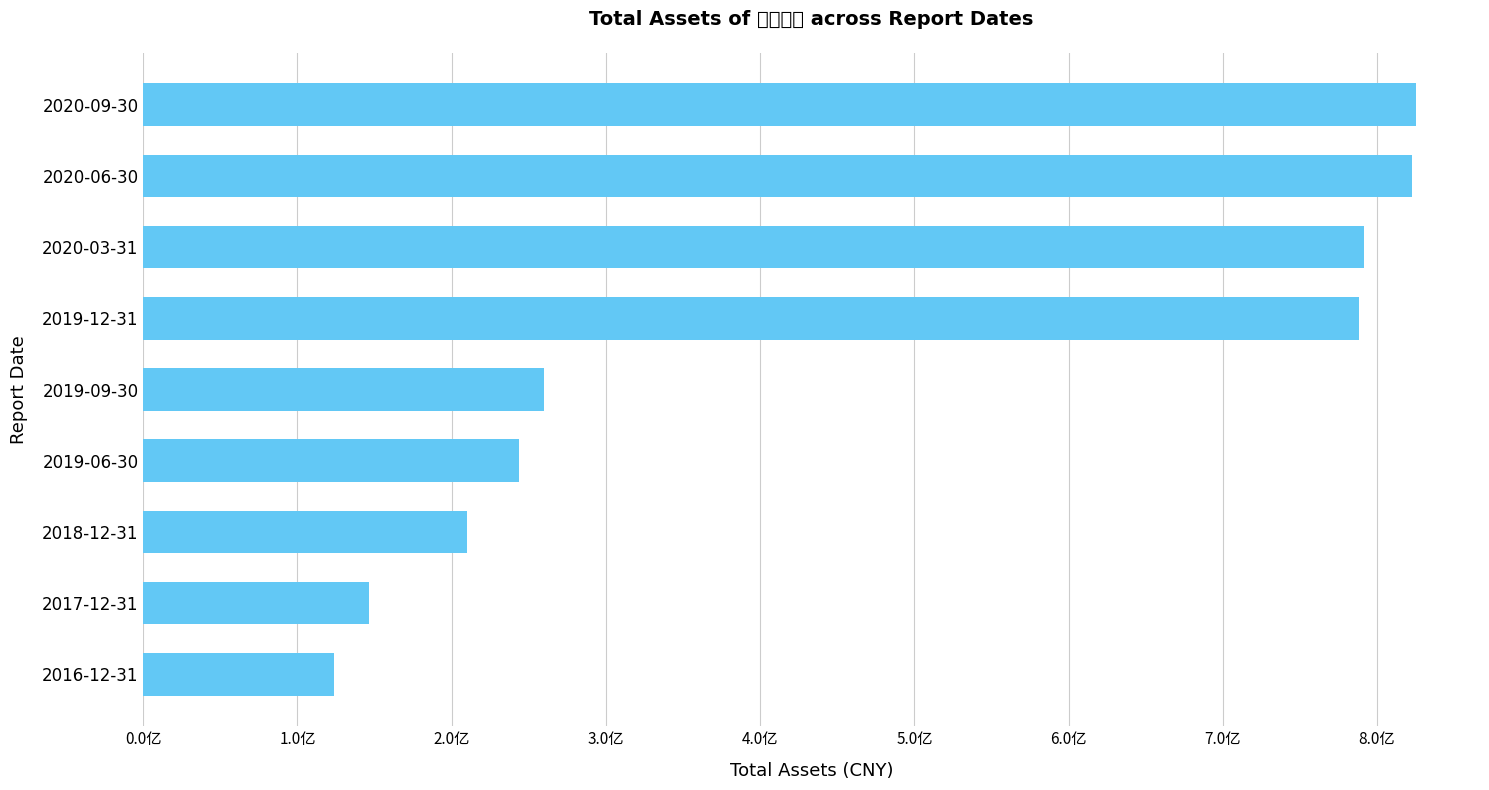

At which category does the chart reach its minimum across all series?

2016-12-31